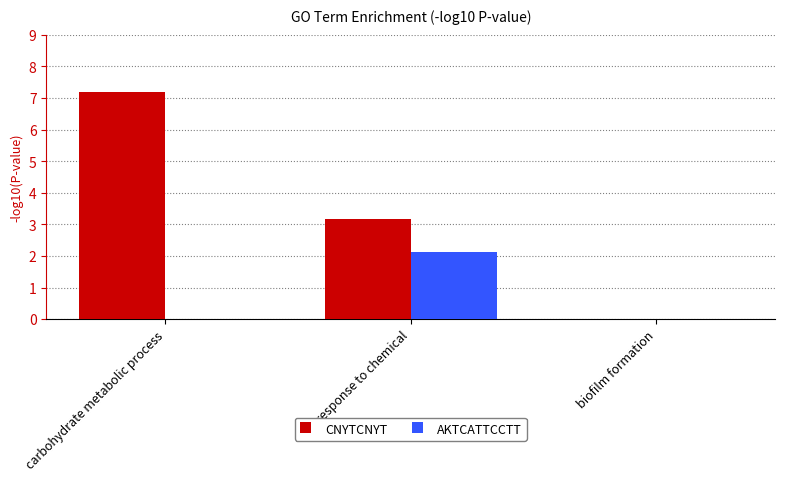

Between carbohydrate metabolic process and biofilm formation, which series saw the biggest shift?

CNYTCNYT